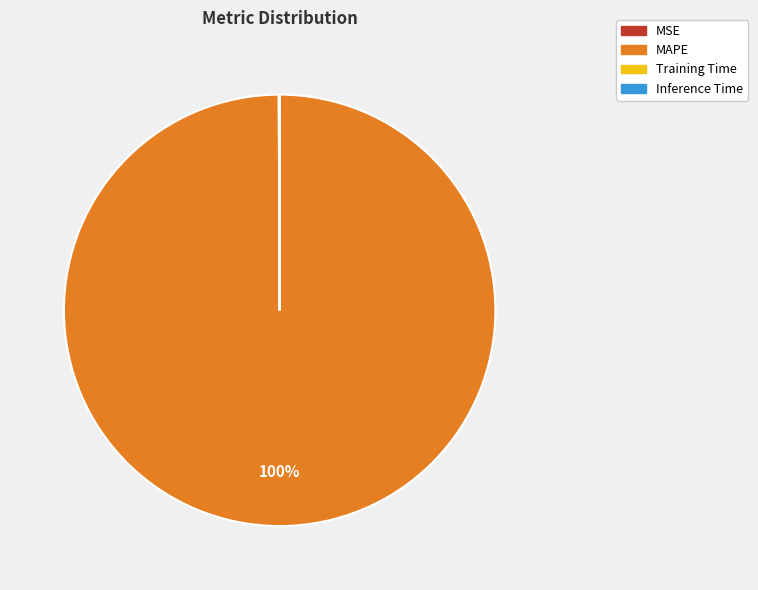

Is MAPE the majority of the pie?

Yes